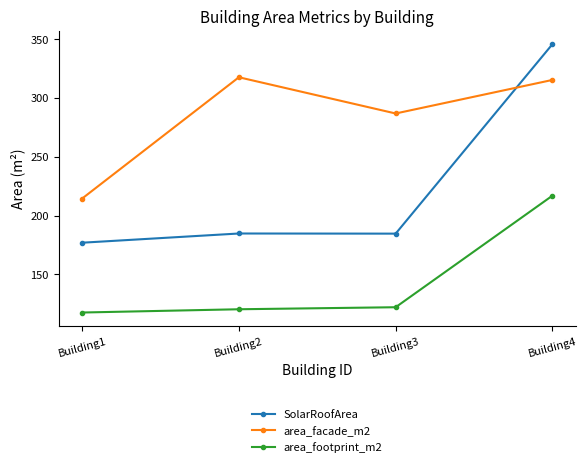

What is the spread (max minus min) of values at Building3?

164.7